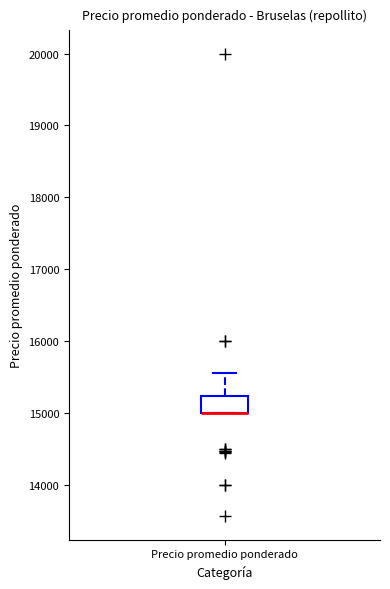

Read this box plot against the y-axis: the position of the median line, the range covered by the box, and the ends of both whiskers. The values are not printed on the chart, so give them approximately, as read against the axis.

median 15000 (drawn on the box's lower edge), box 15000 to 15200, whiskers 15000 to 15600